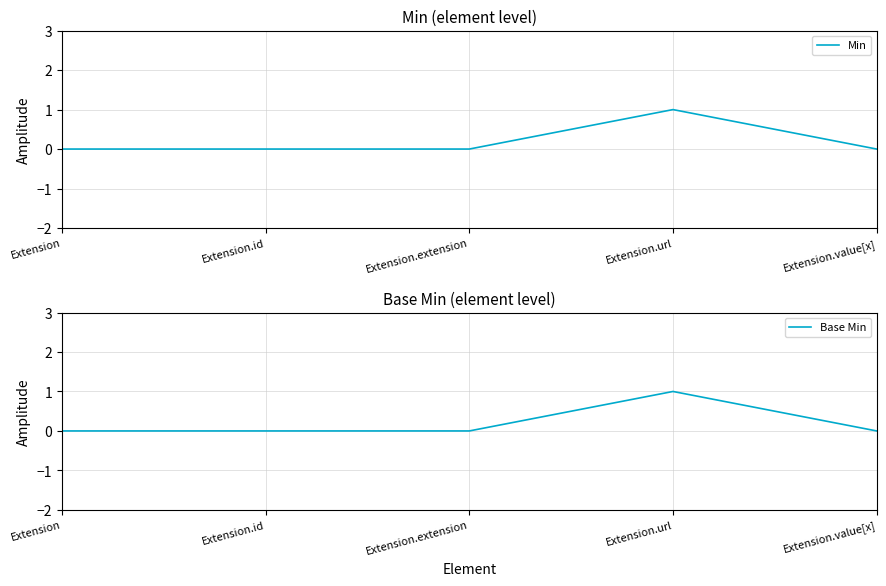

The value of Base Min at Extension.id is -1. True or false?

False